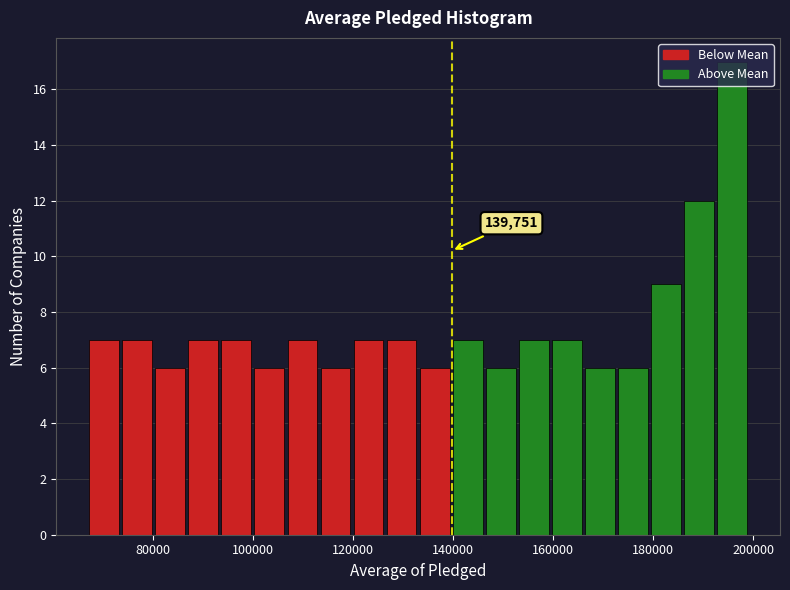

Read against the x-axis, roughly where is the centre of the tallest bar?

196000